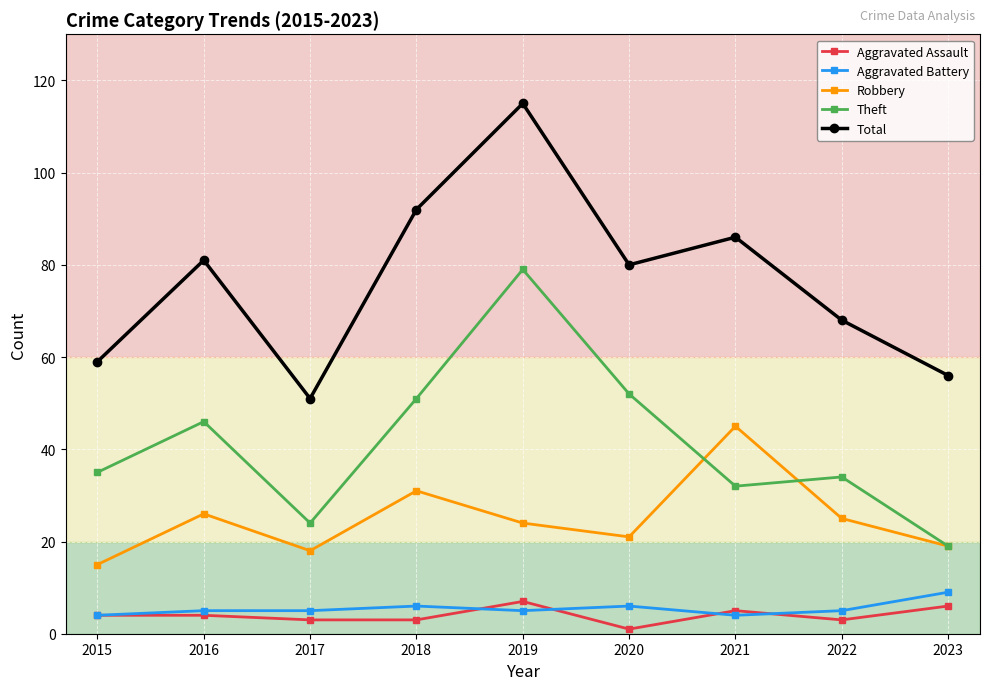

True or false: Aggravated Battery and Aggravated Assault intersect in this chart.

True